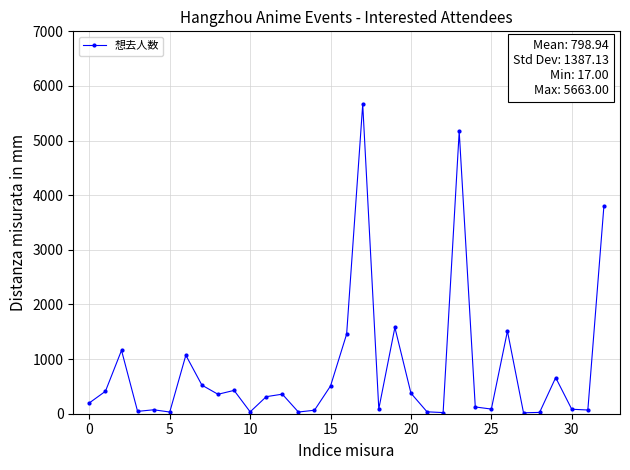

What is the greatest value displayed?

5663